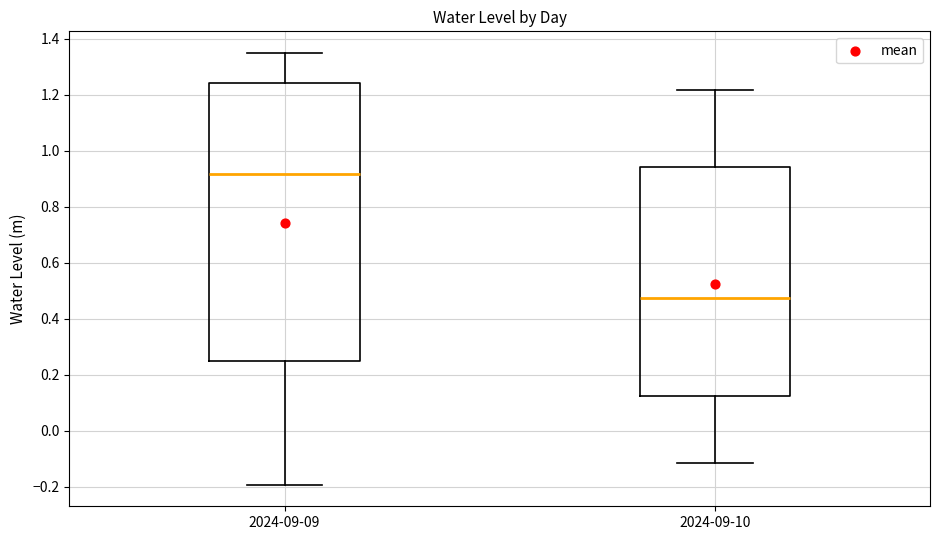

Which box has the lowest median line?

2024-09-10